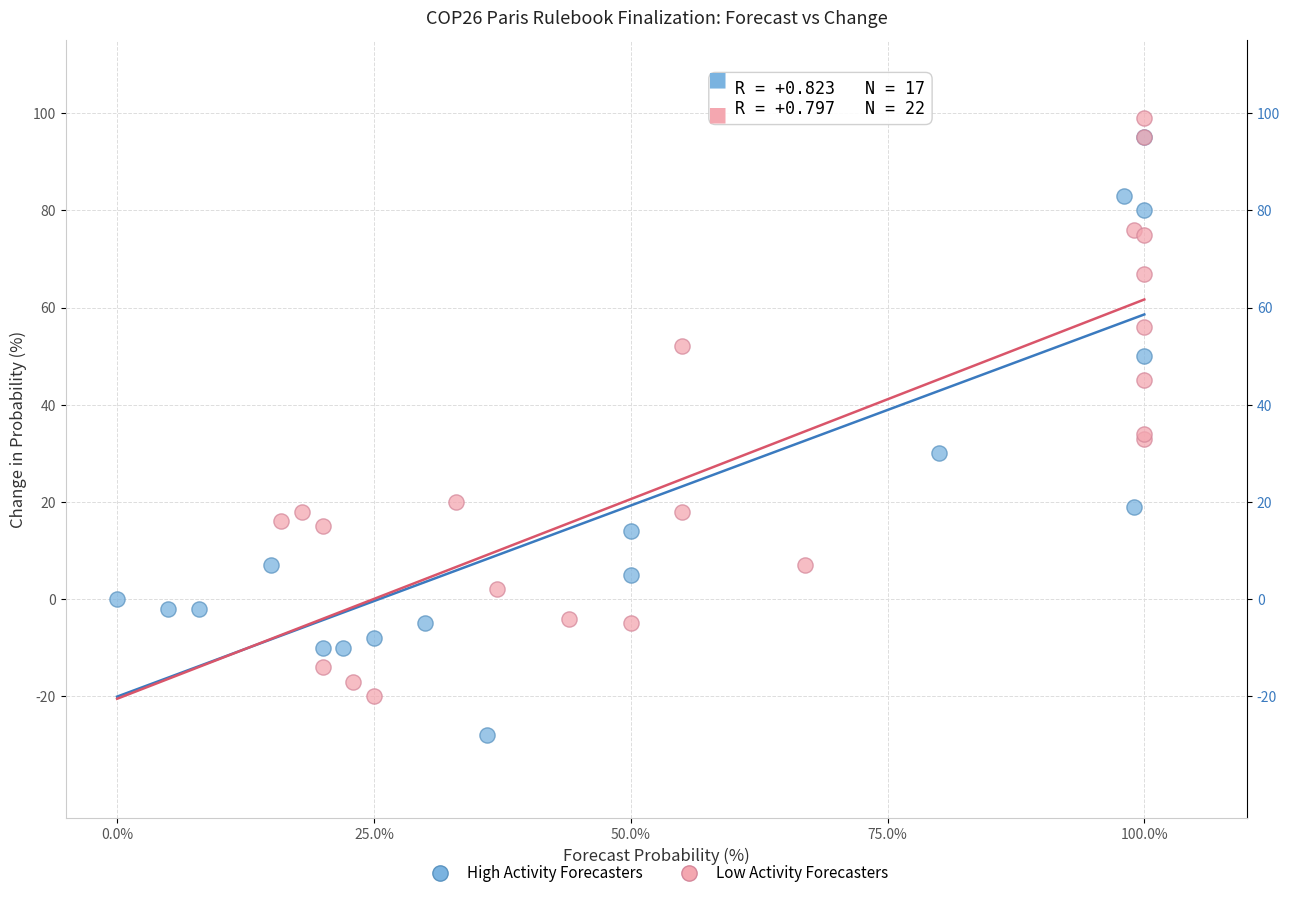

What are all the series names shown in the legend?

High Activity Forecasters, Low Activity Forecasters